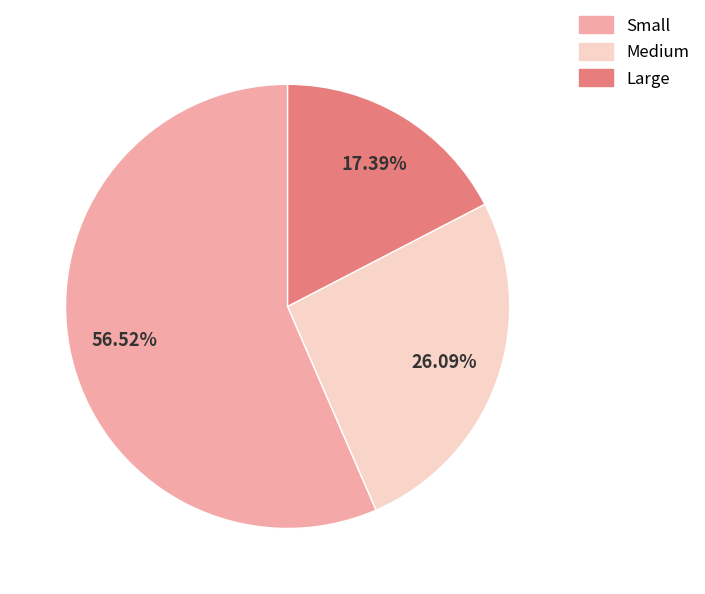

To the nearest percent, what is the average slice percentage?

33%